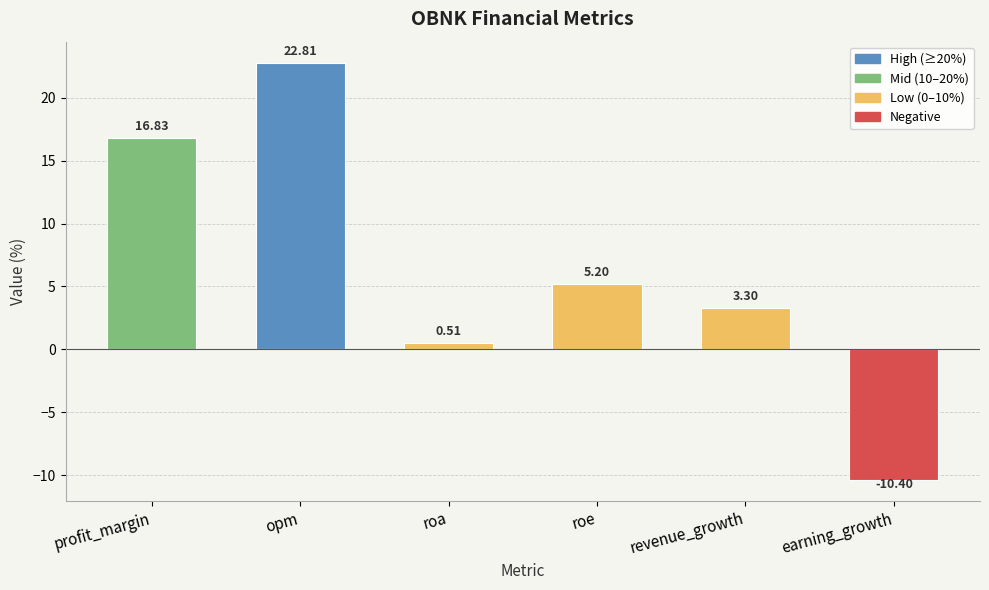

Does the chart contain stacked bars?

No